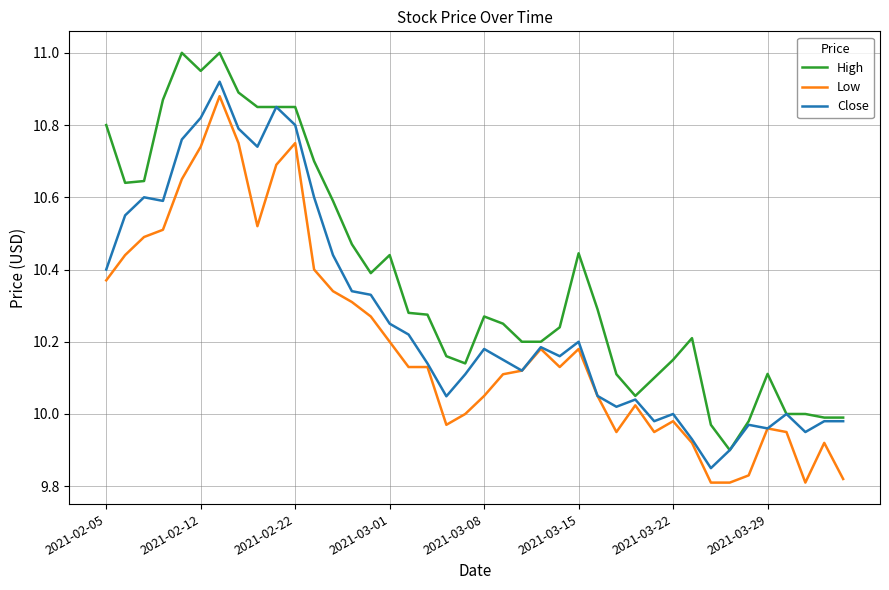

Which series has the largest total across all categories?

High